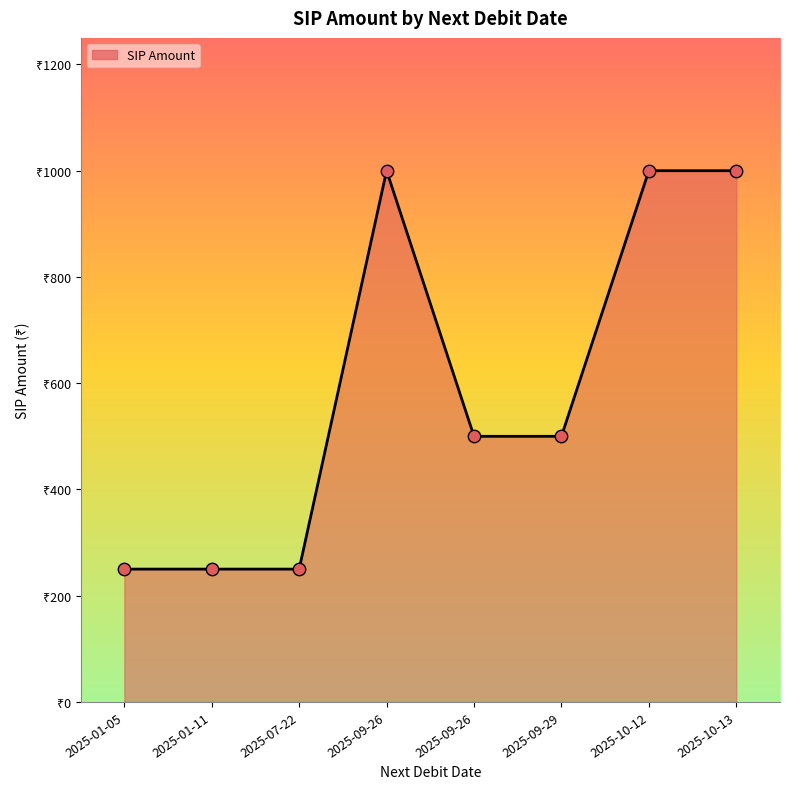

Between 2025-09-26 and 2025-09-29, which is larger?

2025-09-26